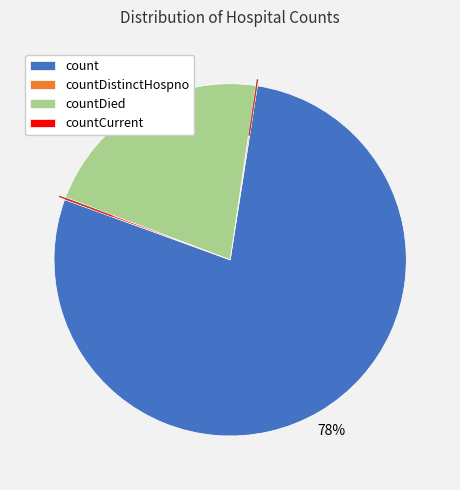

Which category has the biggest portion of the pie?

count